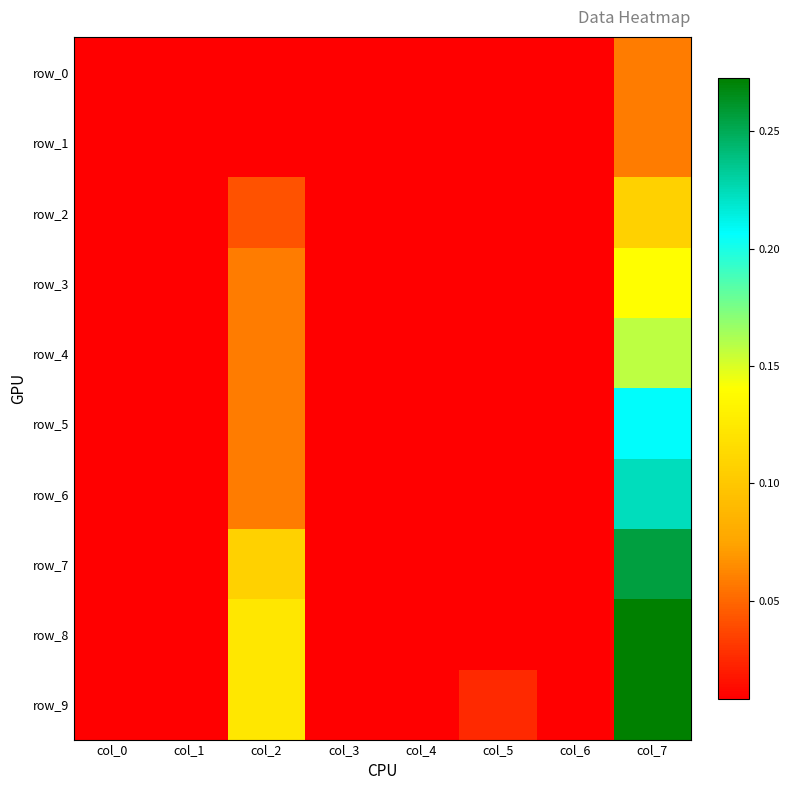

Count the number of categories in the chart.

8